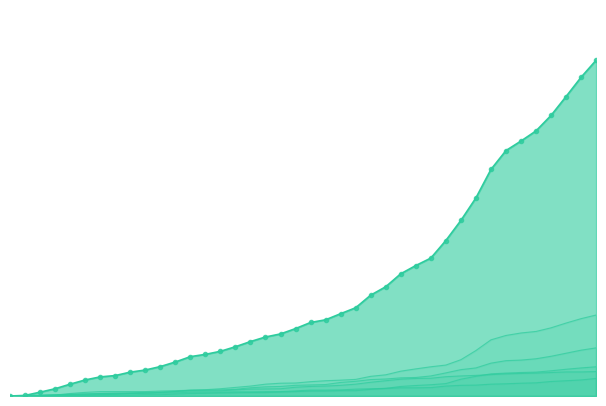

How many values in the ZH series exceed 75?

19